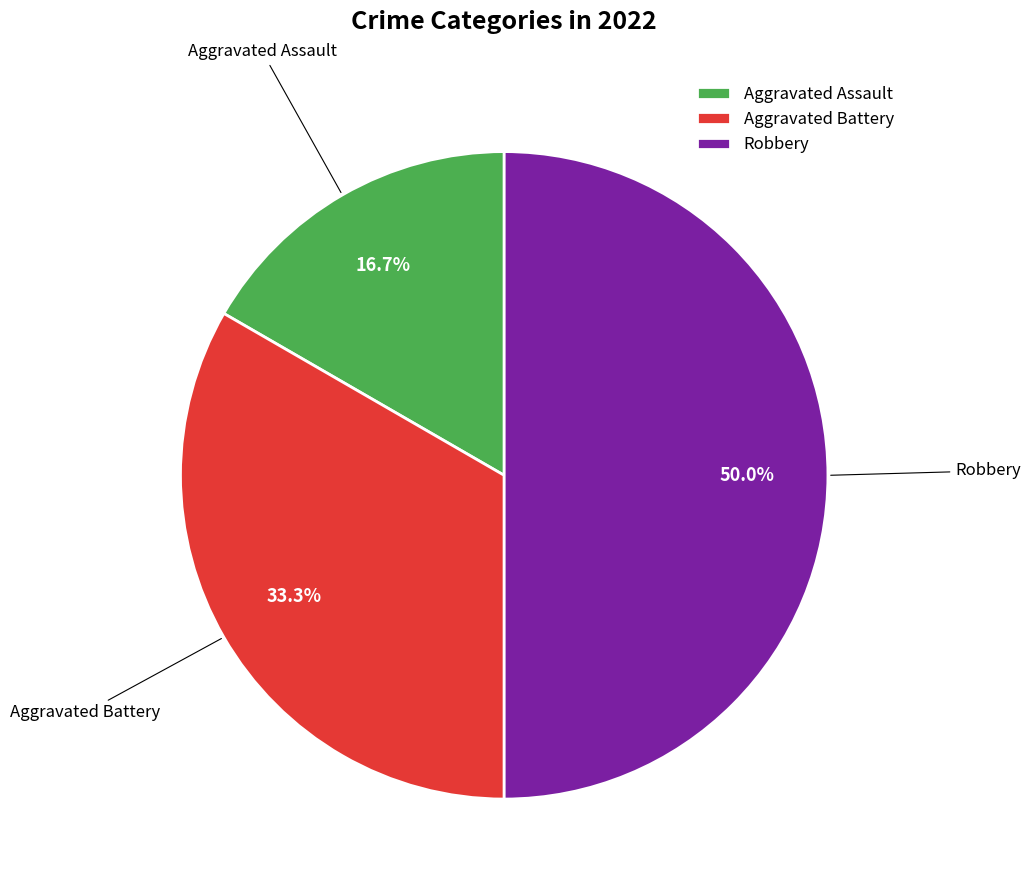

Approximately how many times larger is the value at Aggravated Assault compared to Aggravated Battery?

0.5